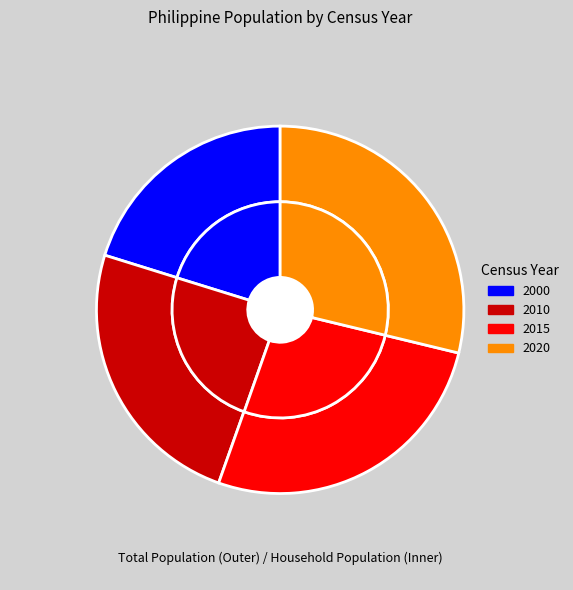

What percentage do 2010 and 2015 together represent?

51.0%